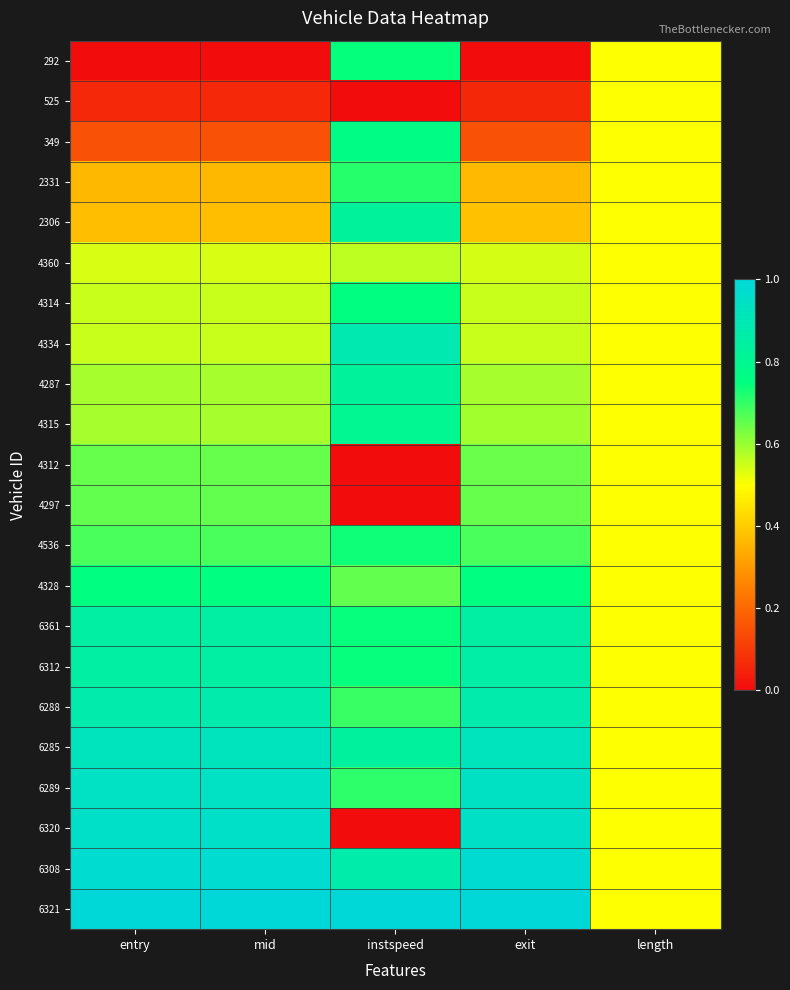

Reading left to right, list all the values displayed in this chart.

292: entry=0.0	mid=0.0	instspeed=0.7	exit=0.0	length=0.5
525: entry=0.1	mid=0.1	instspeed=0.0	exit=0.1	length=0.5
349: entry=0.1	mid=0.1	instspeed=0.8	exit=0.1	length=0.5
2331: entry=0.4	mid=0.4	instspeed=0.7	exit=0.4	length=0.5
2306: entry=0.4	mid=0.4	instspeed=0.8	exit=0.4	length=0.5
4360: entry=0.5	mid=0.5	instspeed=0.6	exit=0.5	length=0.5
4314: entry=0.6	mid=0.6	instspeed=0.8	exit=0.6	length=0.5
4334: entry=0.6	mid=0.6	instspeed=0.9	exit=0.6	length=0.5
4287: entry=0.6	mid=0.6	instspeed=0.8	exit=0.6	length=0.5
4315: entry=0.6	mid=0.6	instspeed=0.8	exit=0.6	length=0.5
4312: entry=0.7	mid=0.7	instspeed=0.0	exit=0.6	length=0.5
4297: entry=0.7	mid=0.7	instspeed=0.0	exit=0.7	length=0.5
4536: entry=0.7	mid=0.7	instspeed=0.7	exit=0.7	length=0.5
4328: entry=0.8	mid=0.8	instspeed=0.7	exit=0.8	length=0.5
6361: entry=0.9	mid=0.9	instspeed=0.7	exit=0.9	length=0.5
6312: entry=0.9	mid=0.9	instspeed=0.7	exit=0.9	length=0.5
6288: entry=0.9	mid=0.9	instspeed=0.7	exit=0.9	length=0.5
6285: entry=0.9	mid=0.9	instspeed=0.8	exit=0.9	length=0.5
6289: entry=0.9	mid=0.9	instspeed=0.7	exit=0.9	length=0.5
6320: entry=1.0	mid=1.0	instspeed=0.0	exit=1.0	length=0.5
6308: entry=1.0	mid=1.0	instspeed=0.9	exit=1.0	length=0.5
6321: entry=1.0	mid=1.0	instspeed=1.0	exit=1.0	length=0.5